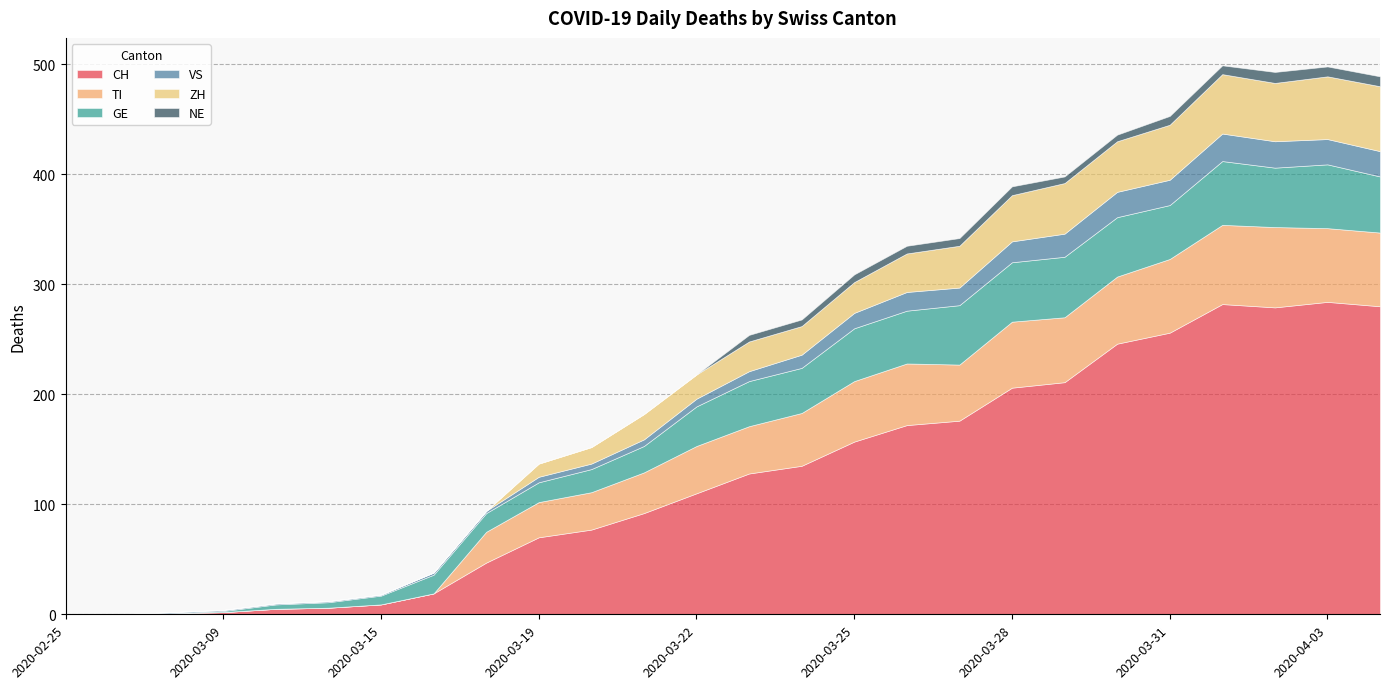

The NE series shows 8 at 2020-04-01. True or false?

True